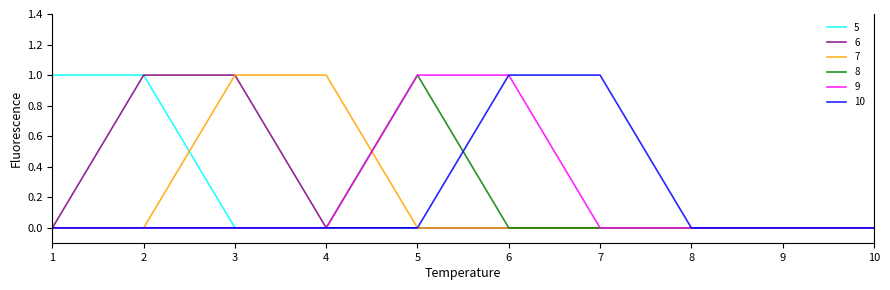

The 8 series shows 1 at 5. True or false?

True